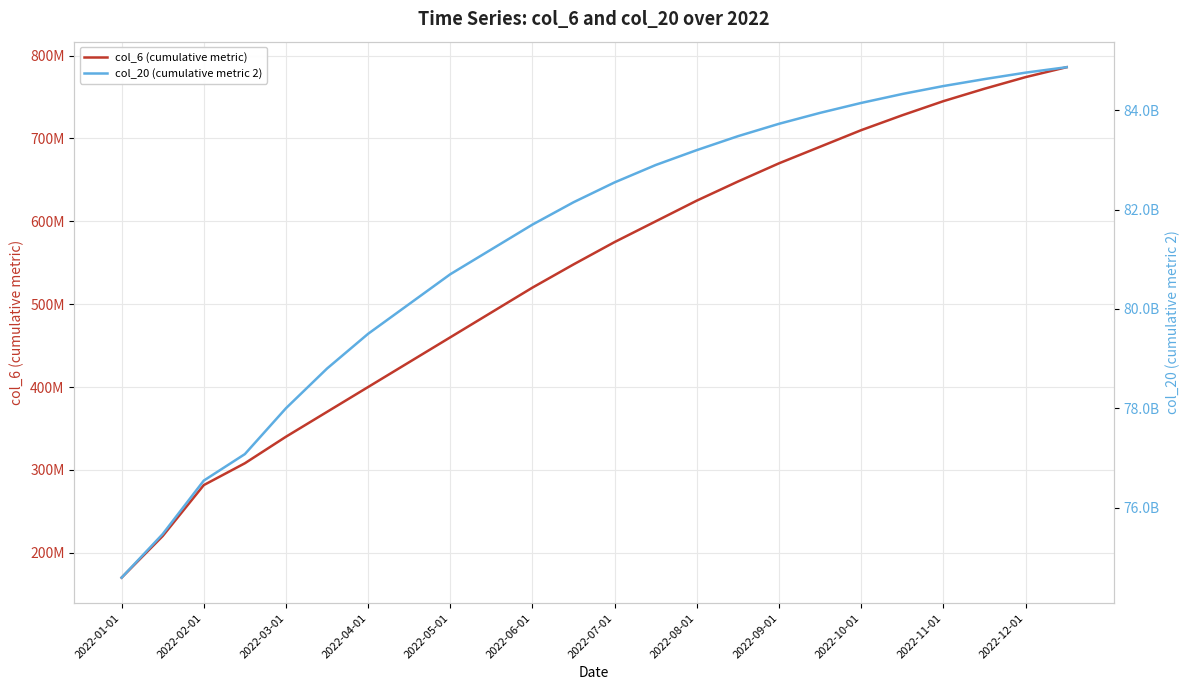

How many values in the col_6 (cumulative metric) series exceed 575000000?

11